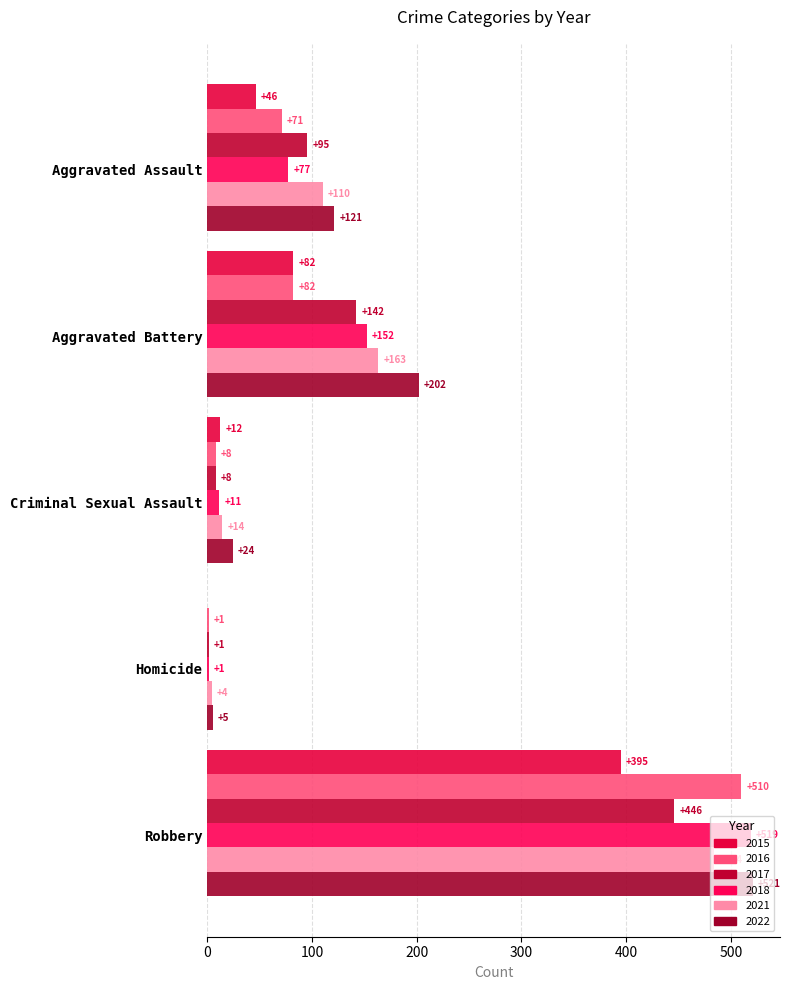

What is the average value of the 2015 series?

107